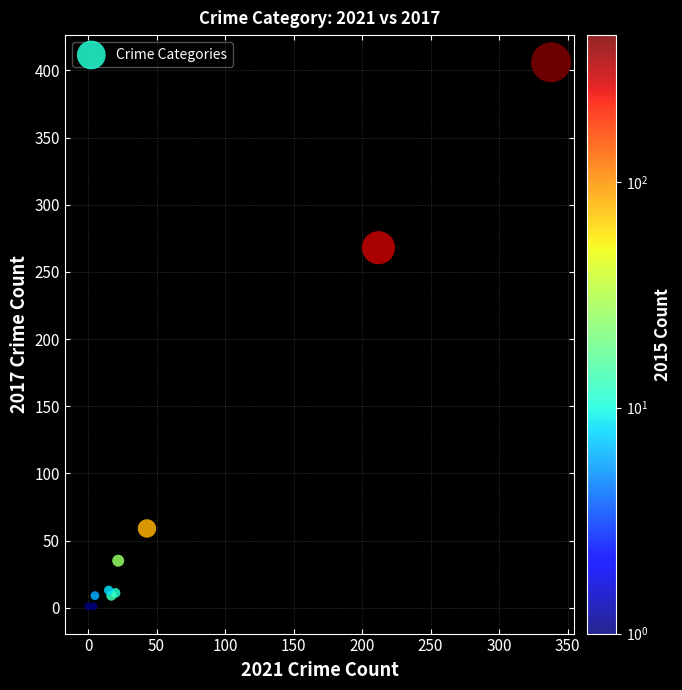

What Y value in the scatter plot is closest to 203?

268